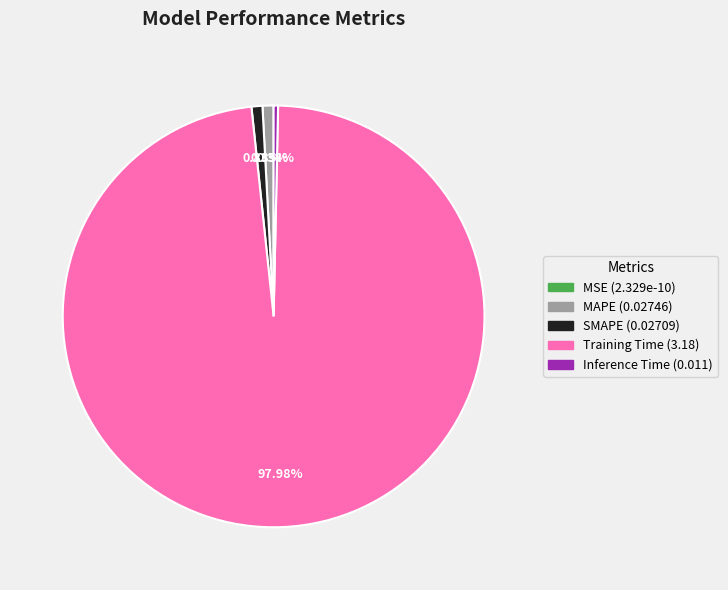

To the nearest percent, what portion does Training Time represent?

98%